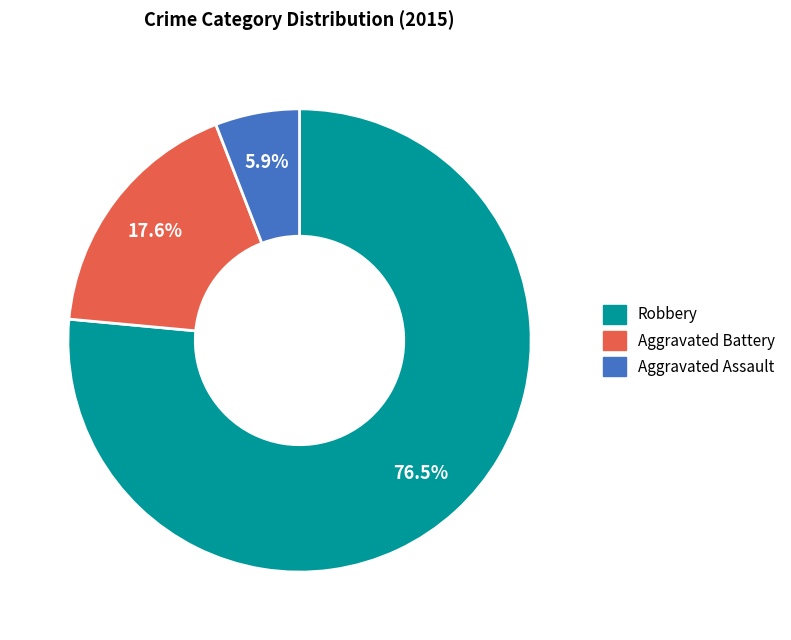

What is the majority slice?

Robbery